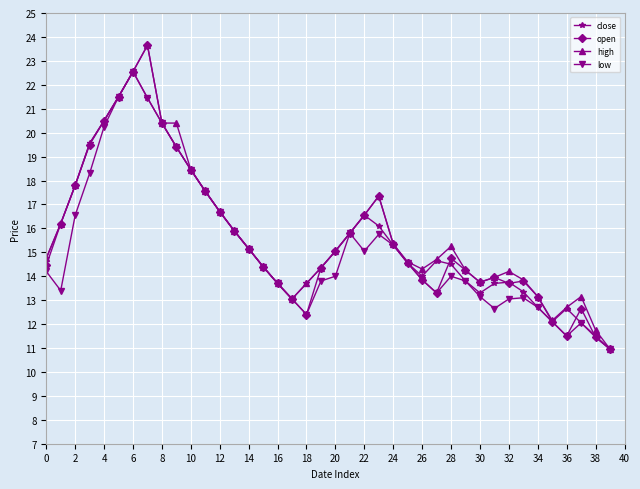

True or false: open has more than 0 interior local peaks.

True